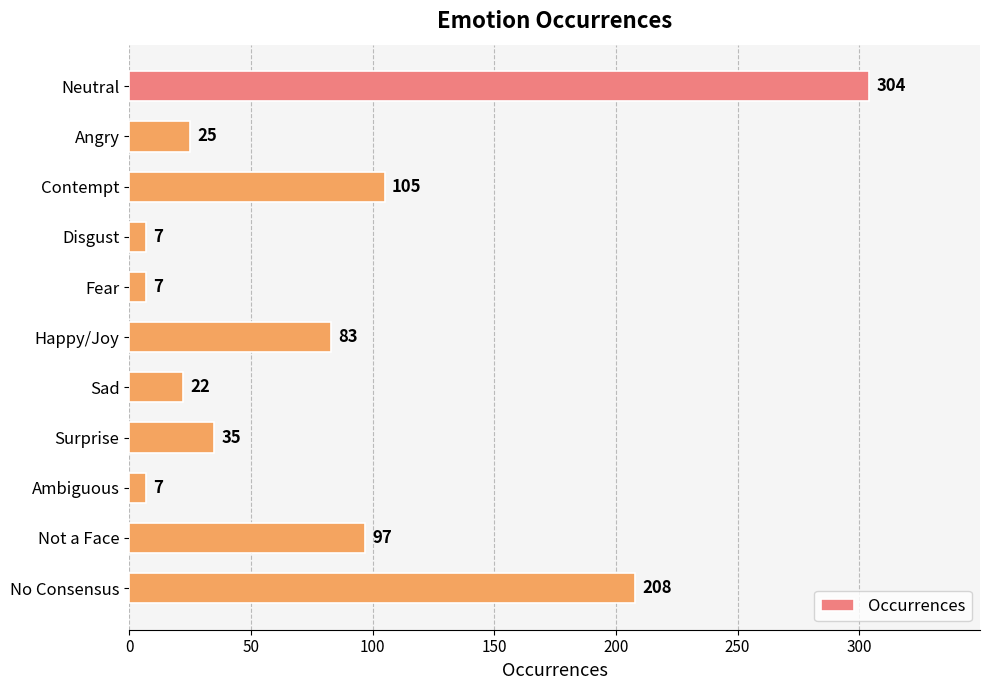

What position from the bottom is Sad?

5